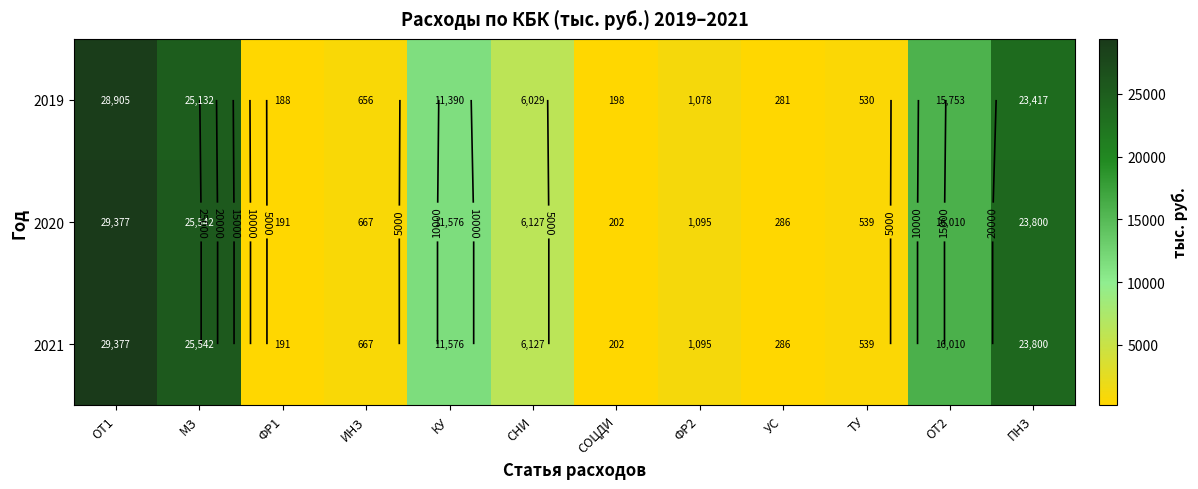

What is the spread (max minus min) of values at ИНЗ?

10.8